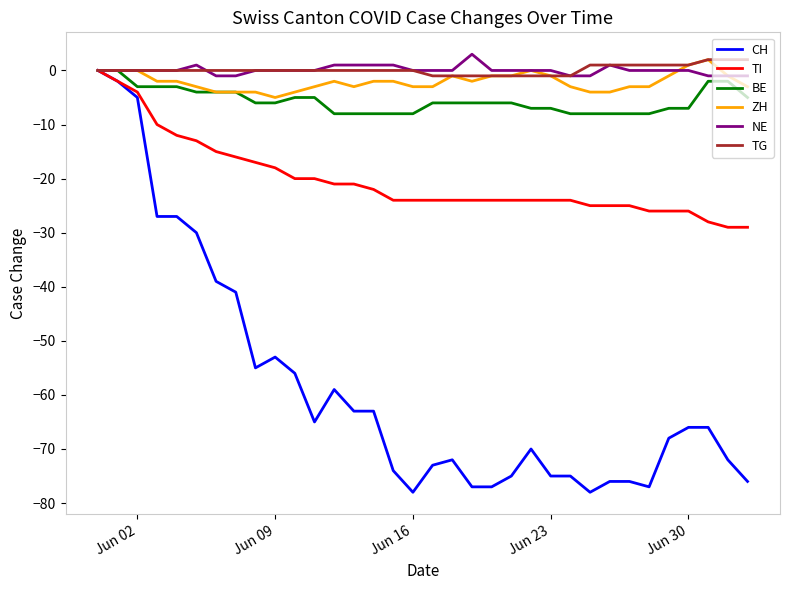

Which series has the widest spread of values?

CH